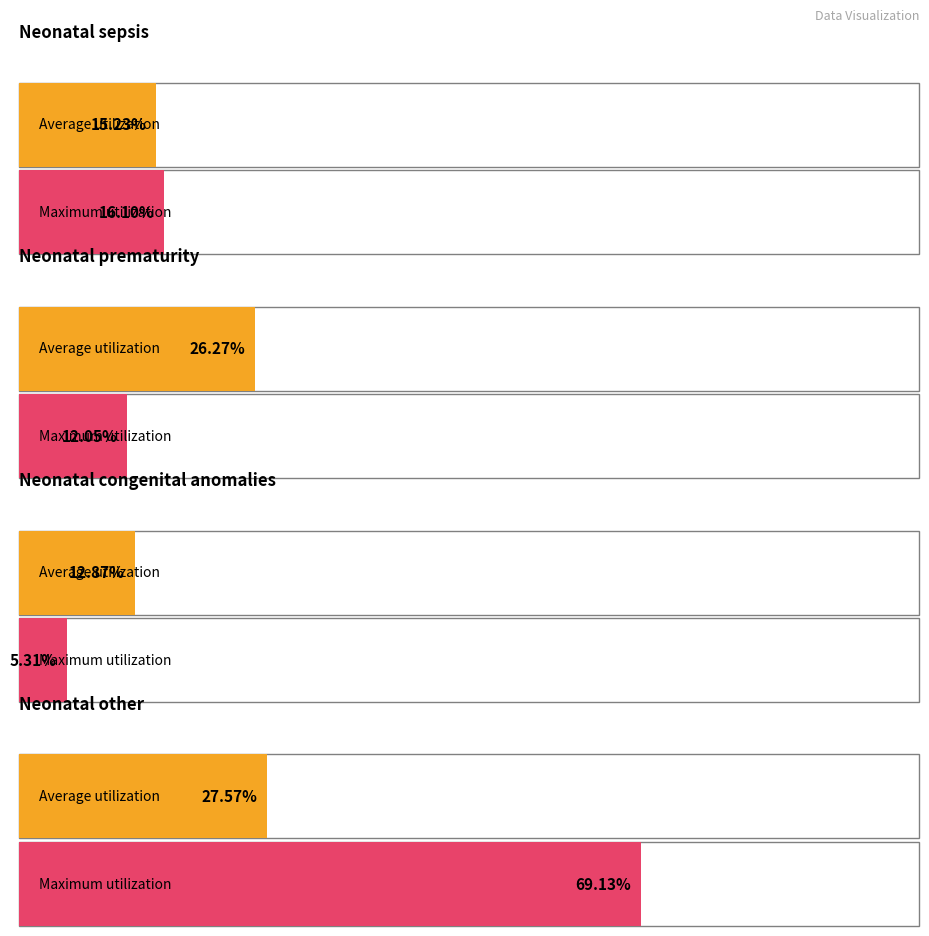

Which series has the largest range (max minus min)?

Maximum utilization